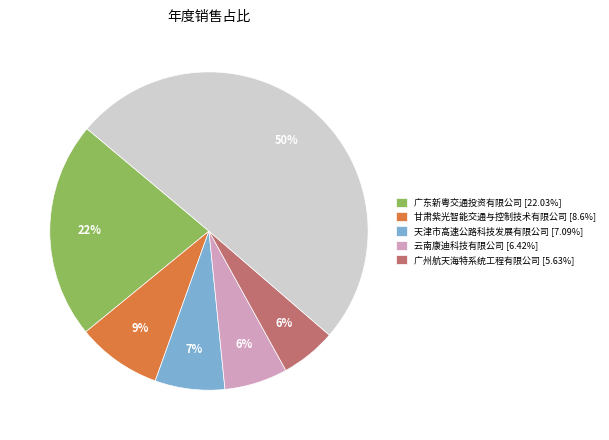

To the nearest percent, what is the average slice percentage?

17%